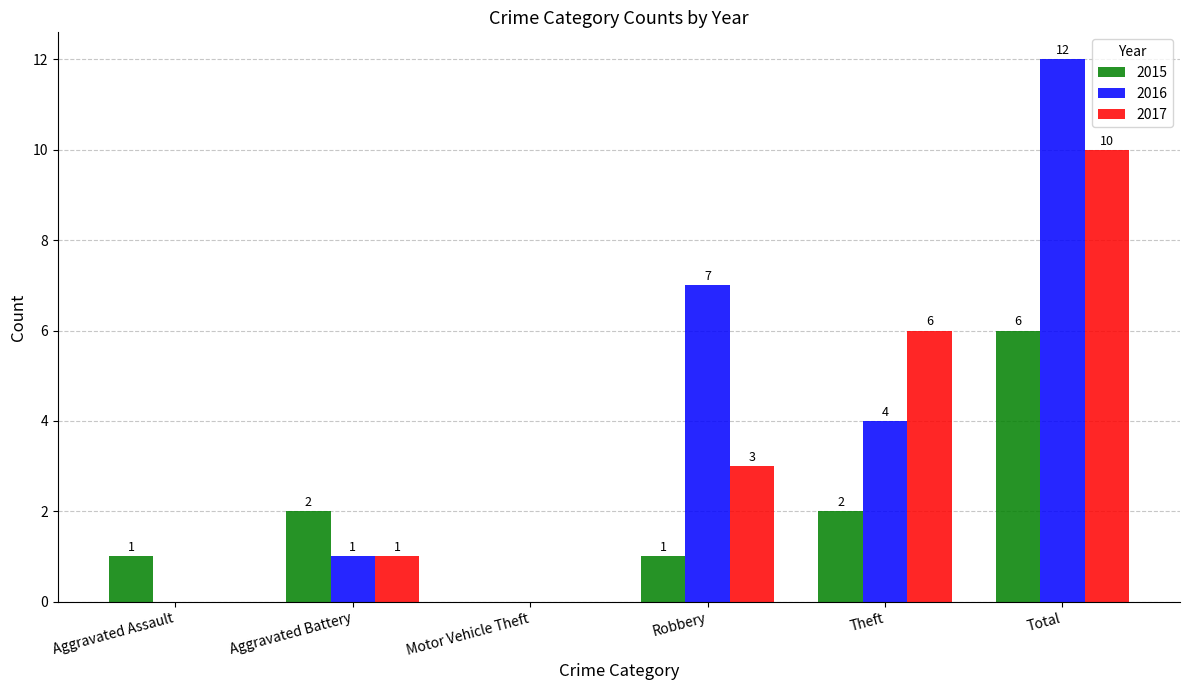

Which category has the highest value across all series?

Total